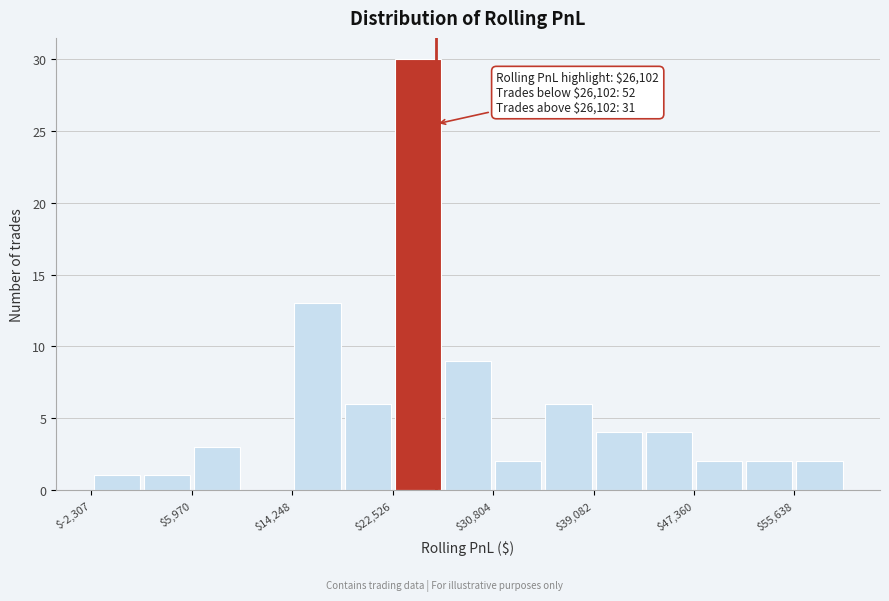

Which range on the x-axis has the tallest bar?

23000 to 27000